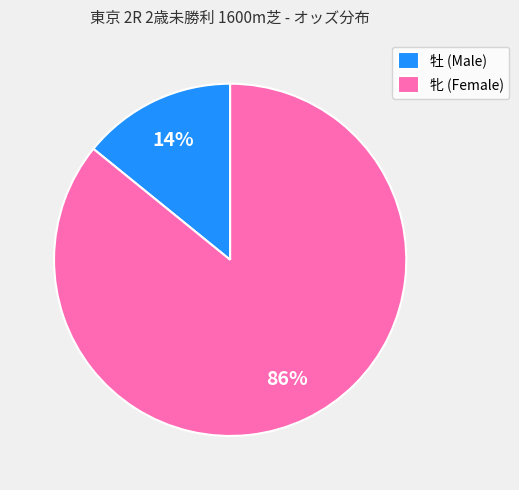

Is there any slice that represents more than half of the pie?

Yes